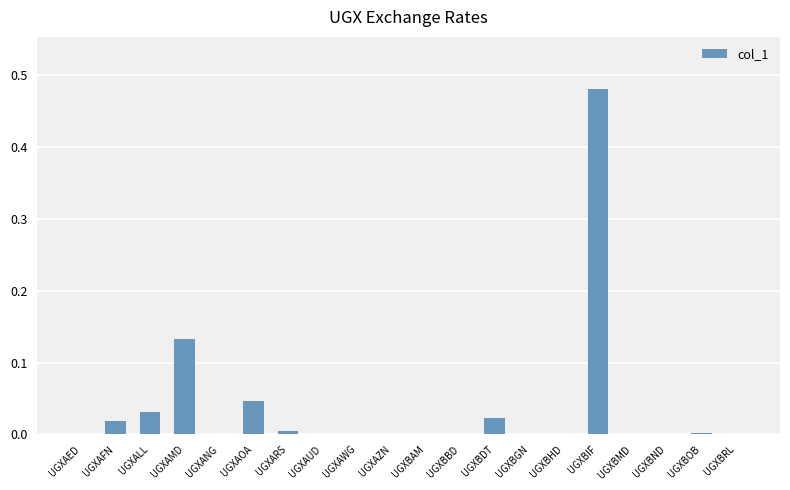

Does the chart contain stacked bars?

No